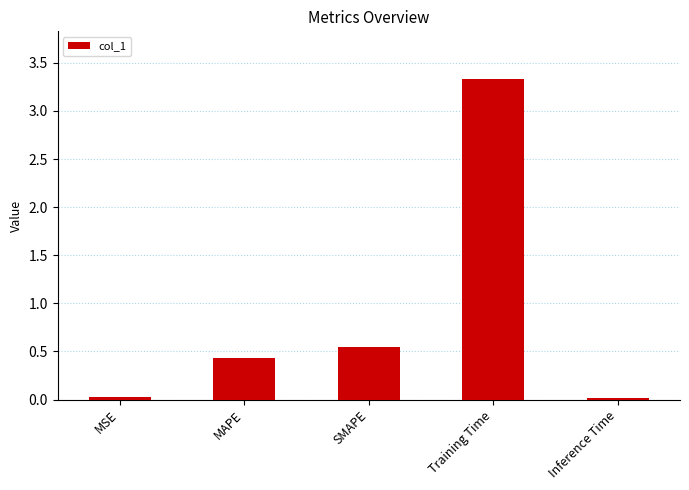

What position from the right is MAPE?

4